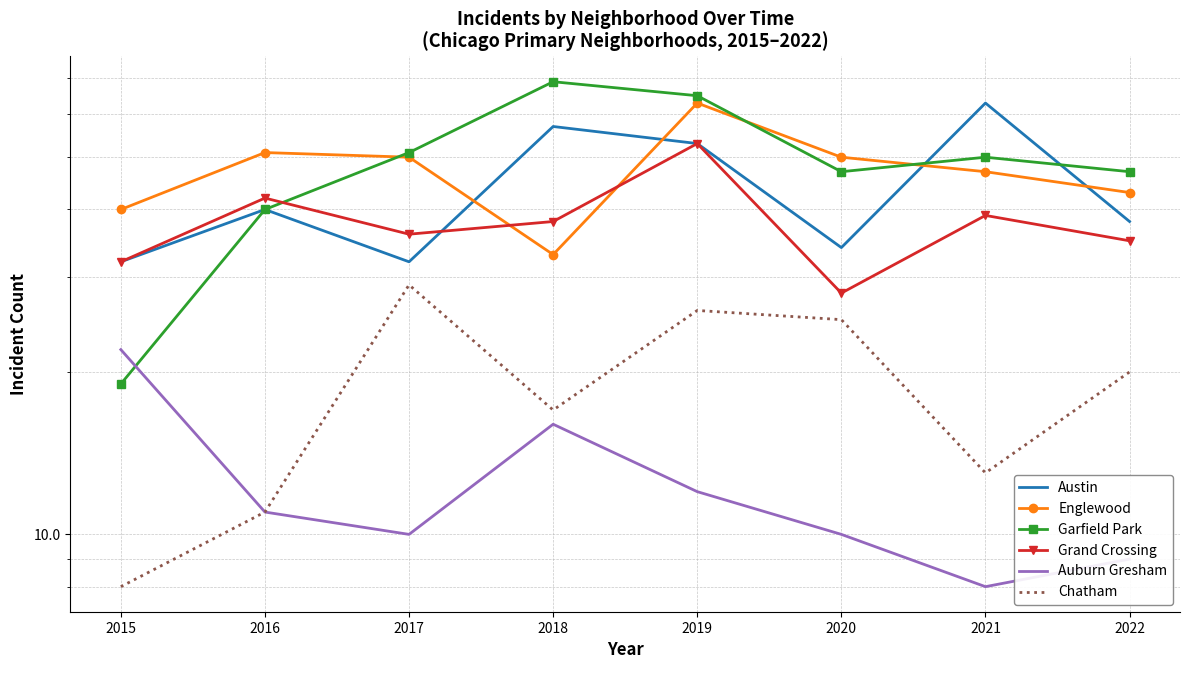

What is the sum of the Garfield Park values at 2016 and 2019?

105